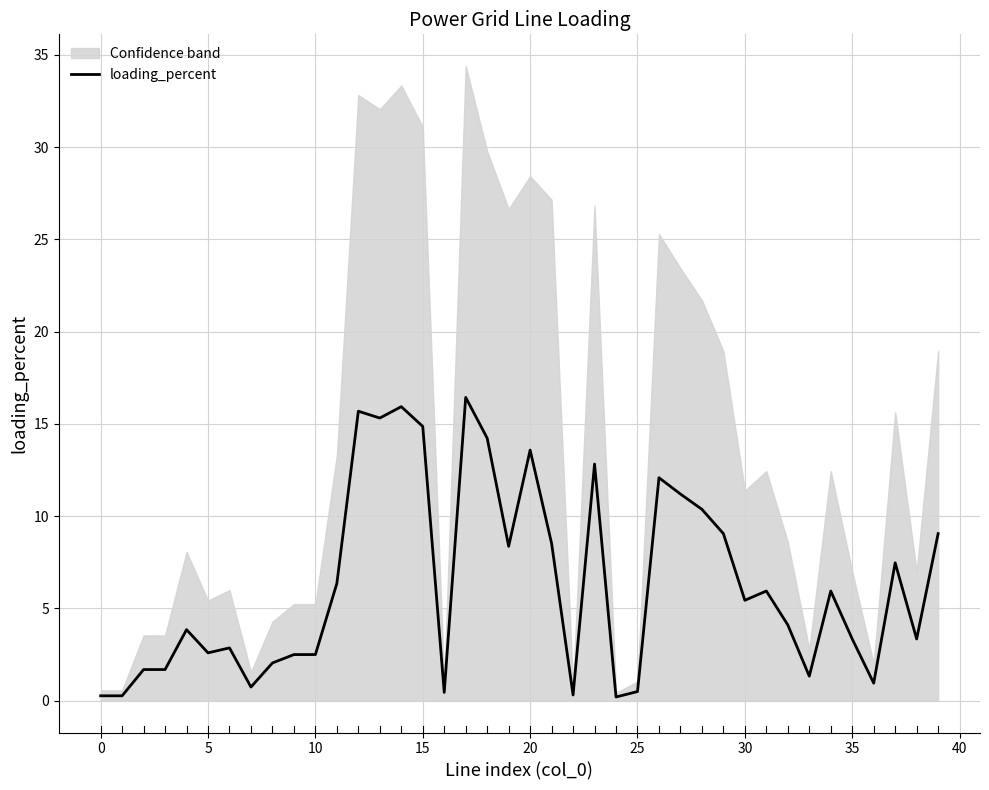

Reading left to right, transcribe all the data shown in this chart.

0.3	0.3	1.7	1.7	3.9	2.6	2.9	0.7	2.0	2.5	2.5	6.4	15.7	15.3	15.9	14.9	0.5	16.4	14.2	8.4	13.6	8.5	0.3	12.8	0.2	0.5	12.1	11.2	10.4	9.1	5.4	5.9	4.1	1.3	5.9	3.3	1.0	7.5	3.3	9.1